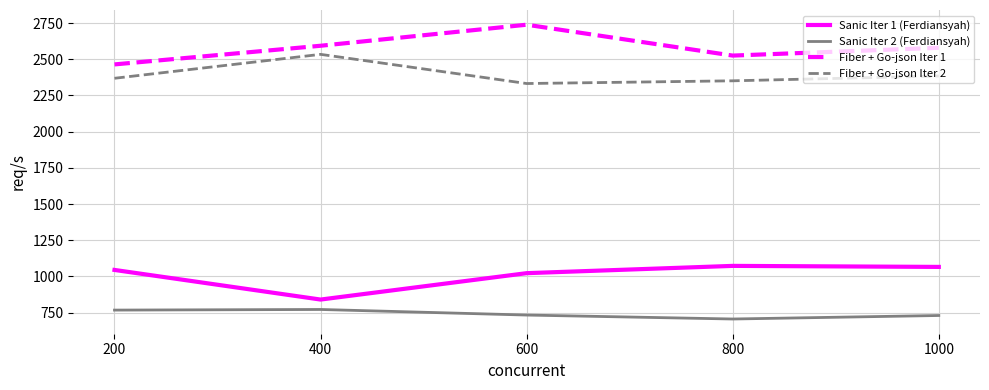

The value of Sanic Iter 2 (Ferdiansyah) at 400 is 1378.9. True or false?

False